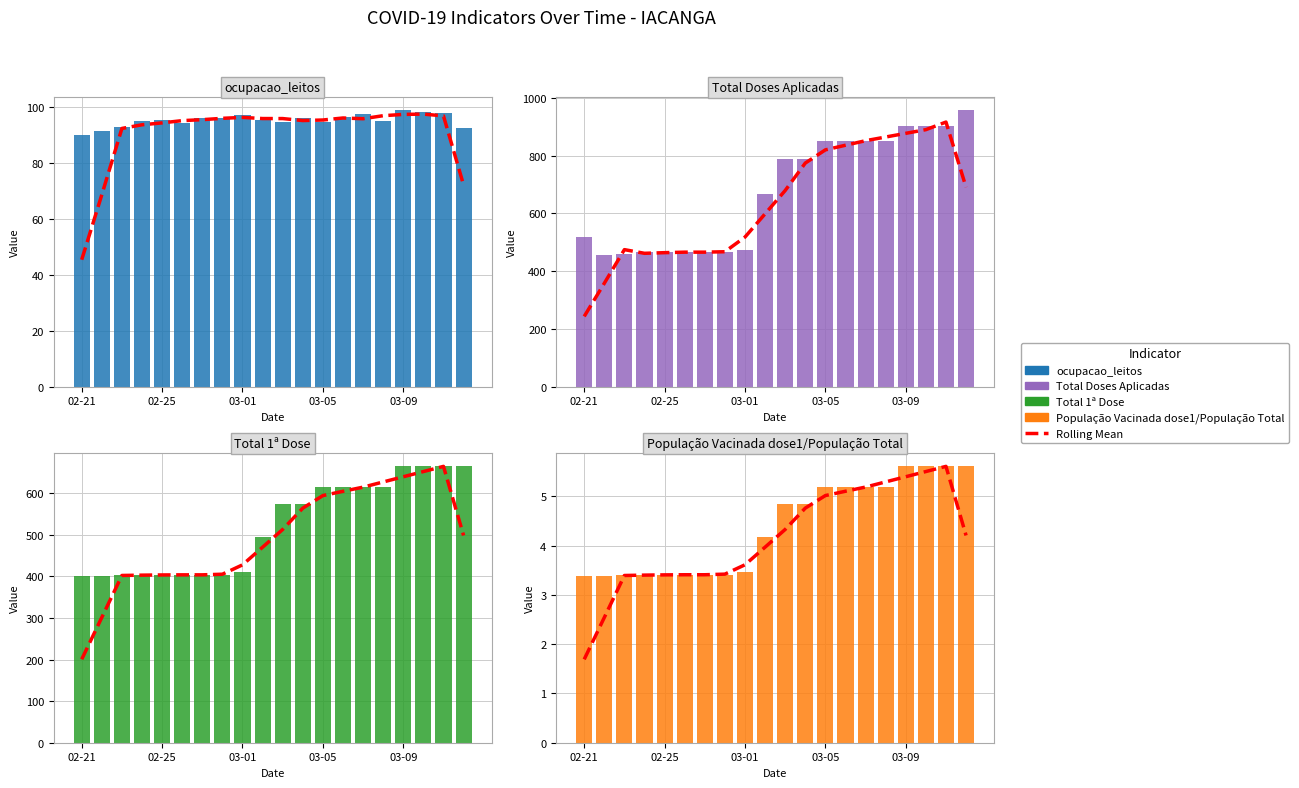

The População Vacinada dose1/População Total series shows 2.3 at 15. True or false?

False